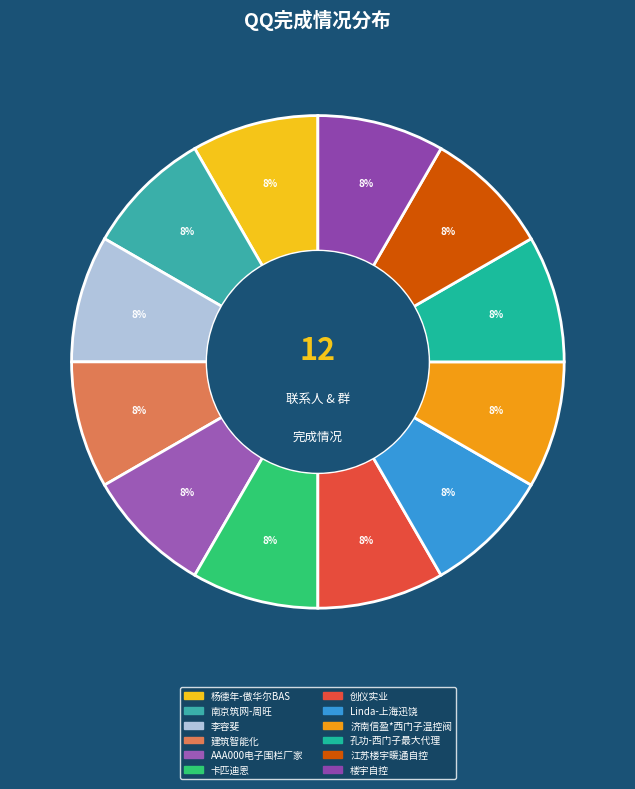

Is it true that AAA000电子围栏厂家 is 1% of the pie?

False